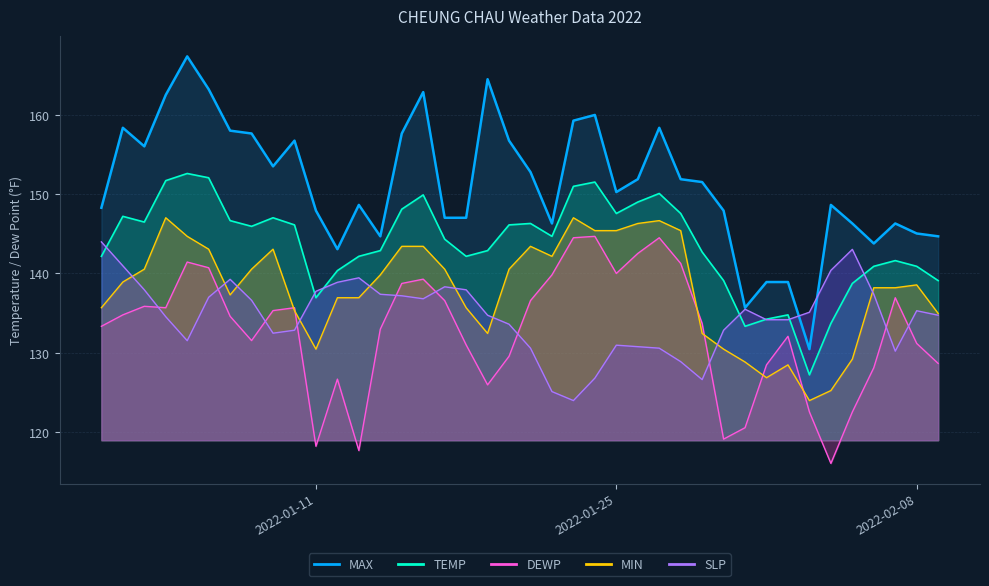

What is the label of the 14th point from the right?

2022-01-27